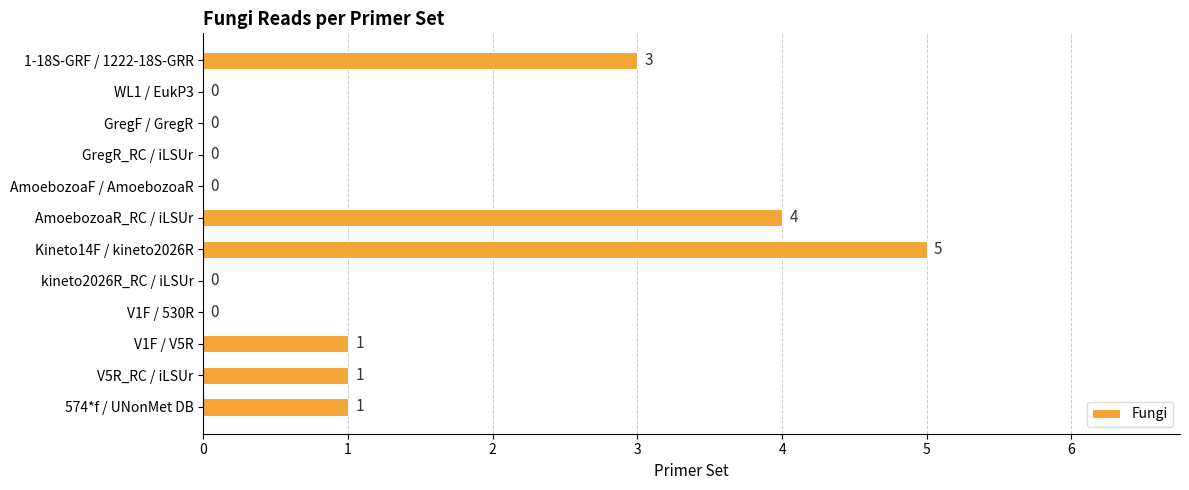

How many values are between 0 and 3?

10